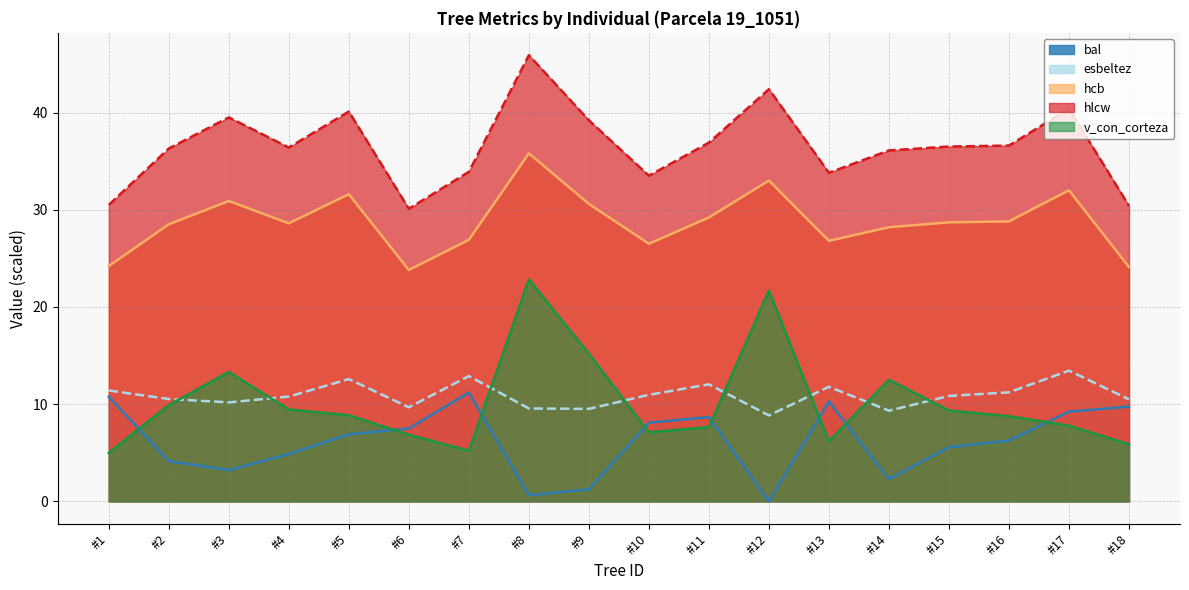

Where is the first local maximum for esbeltez?

#5